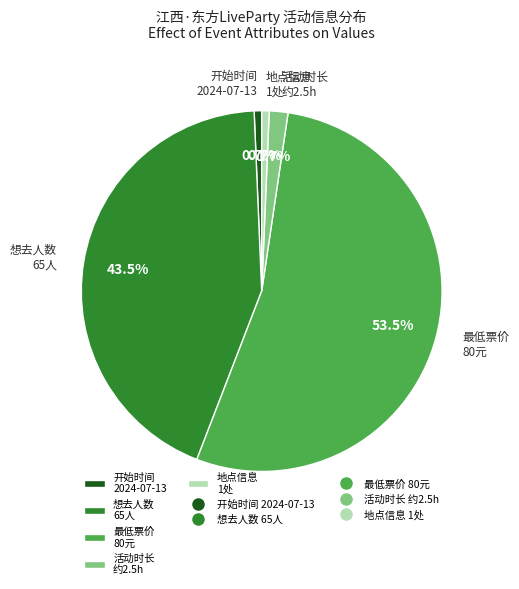

Which category has the biggest portion of the pie?

最低票价 80元